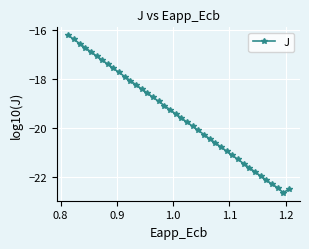

What is the smallest value displayed?

-22.6